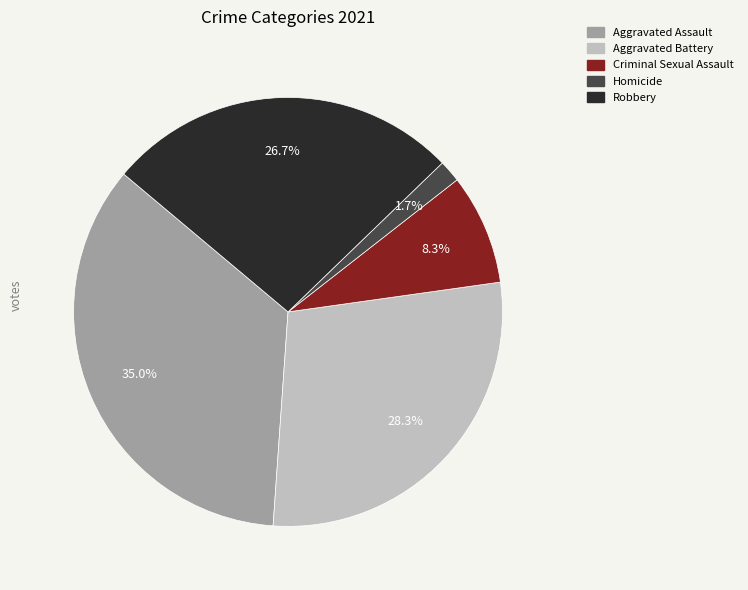

Do Robbery and Aggravated Battery together represent more than half of the pie?

Yes